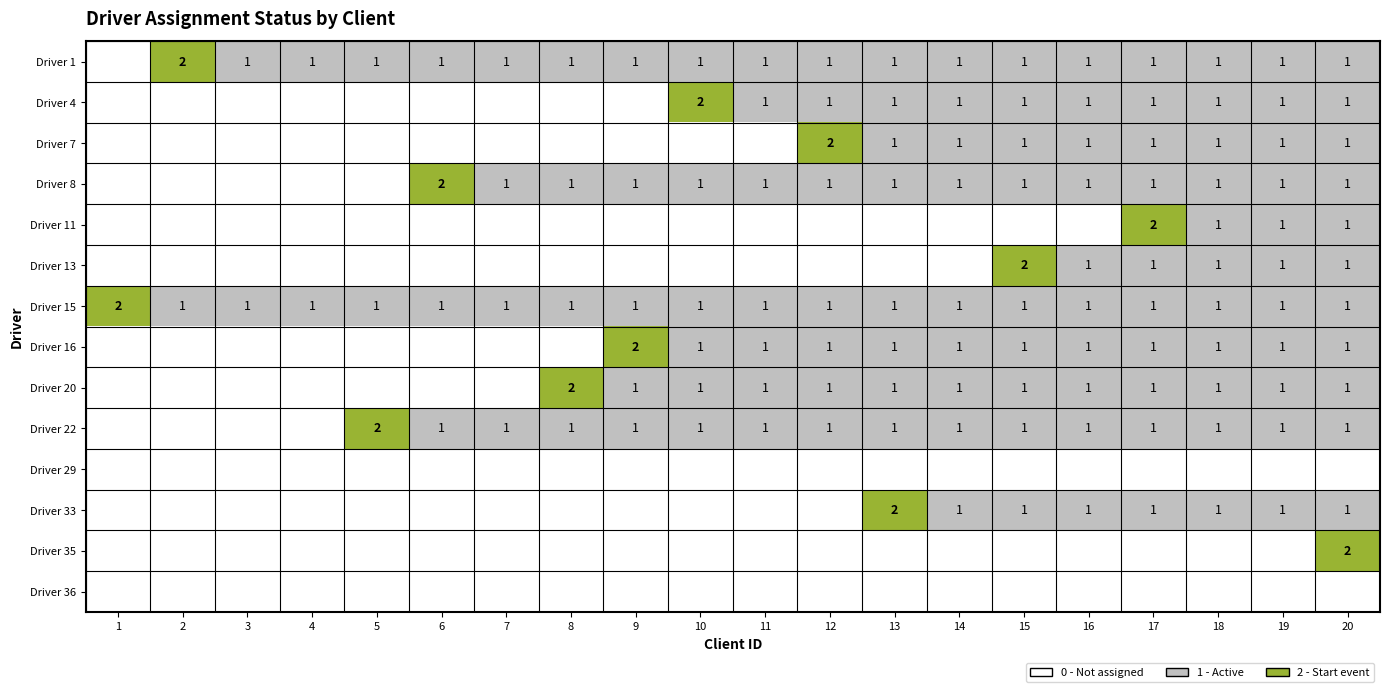

Which category has the highest value across all series?

2